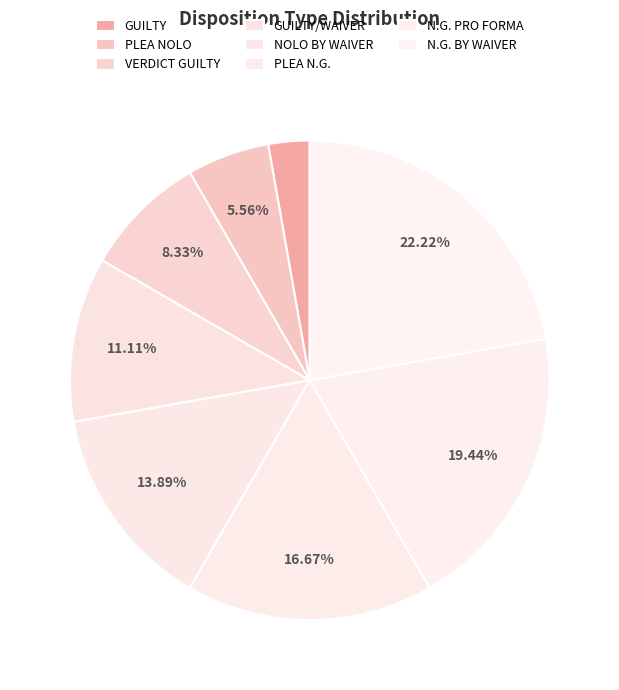

Rank the categories by value from highest to lowest.

N.G. BY WAIVER, N.G. PRO FORMA, PLEA N.G., NOLO BY WAIVER, GUILTY/WAIVER, VERDICT GUILTY, PLEA NOLO, GUILTY